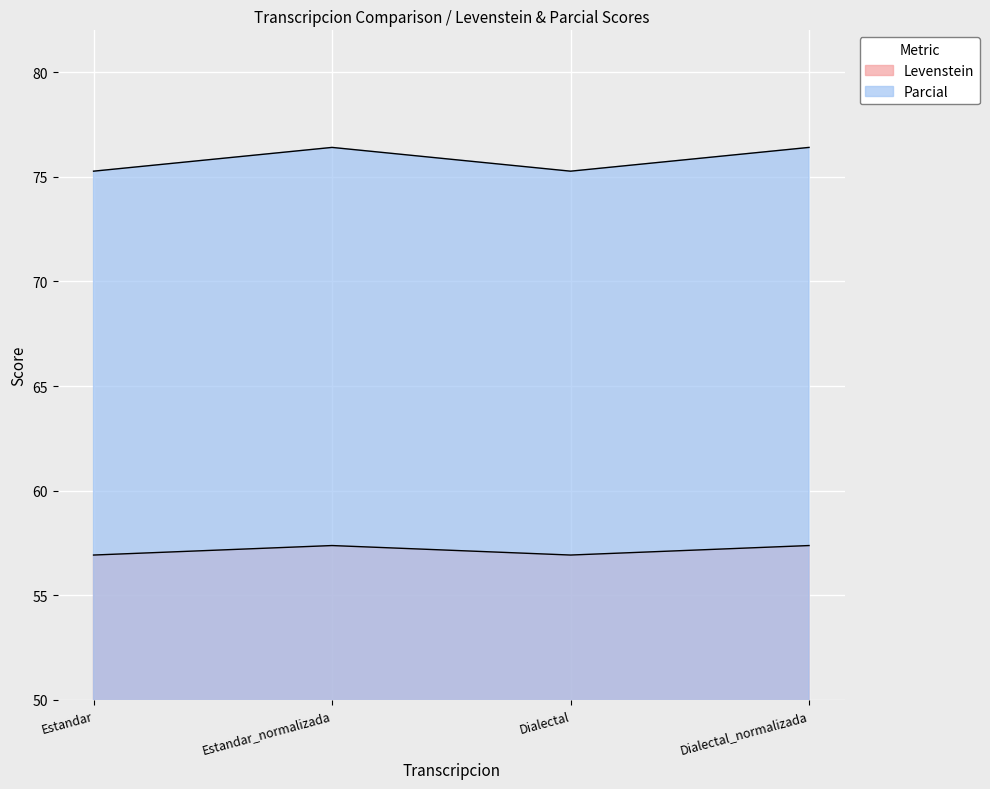

At Estandar_normalizada, list the series in order from largest to smallest.

Parcial, Levenstein